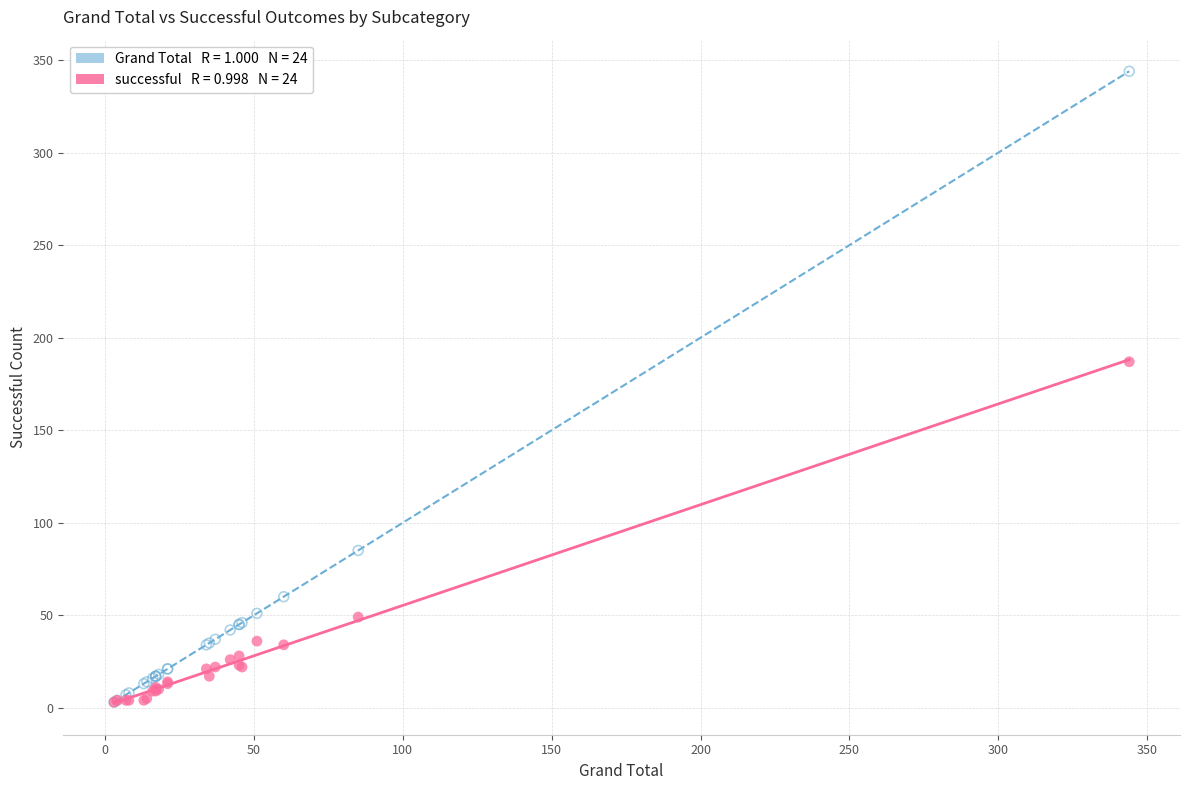

Across all series, what Y value is closest to 173?

187